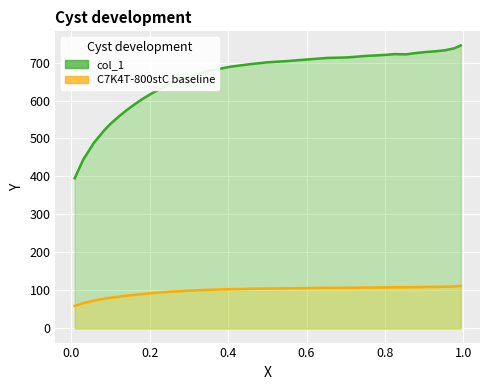

True or false: col_1 line and C7K4T-800stC baseline line intersect in this chart.

False